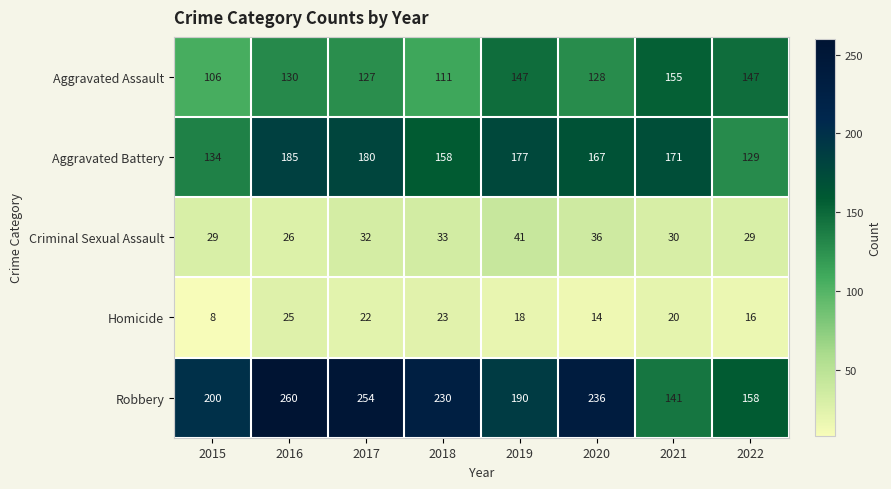

Rank the series at 2020 from lowest to highest value.

Homicide, Criminal Sexual Assault, Aggravated Assault, Aggravated Battery, Robbery